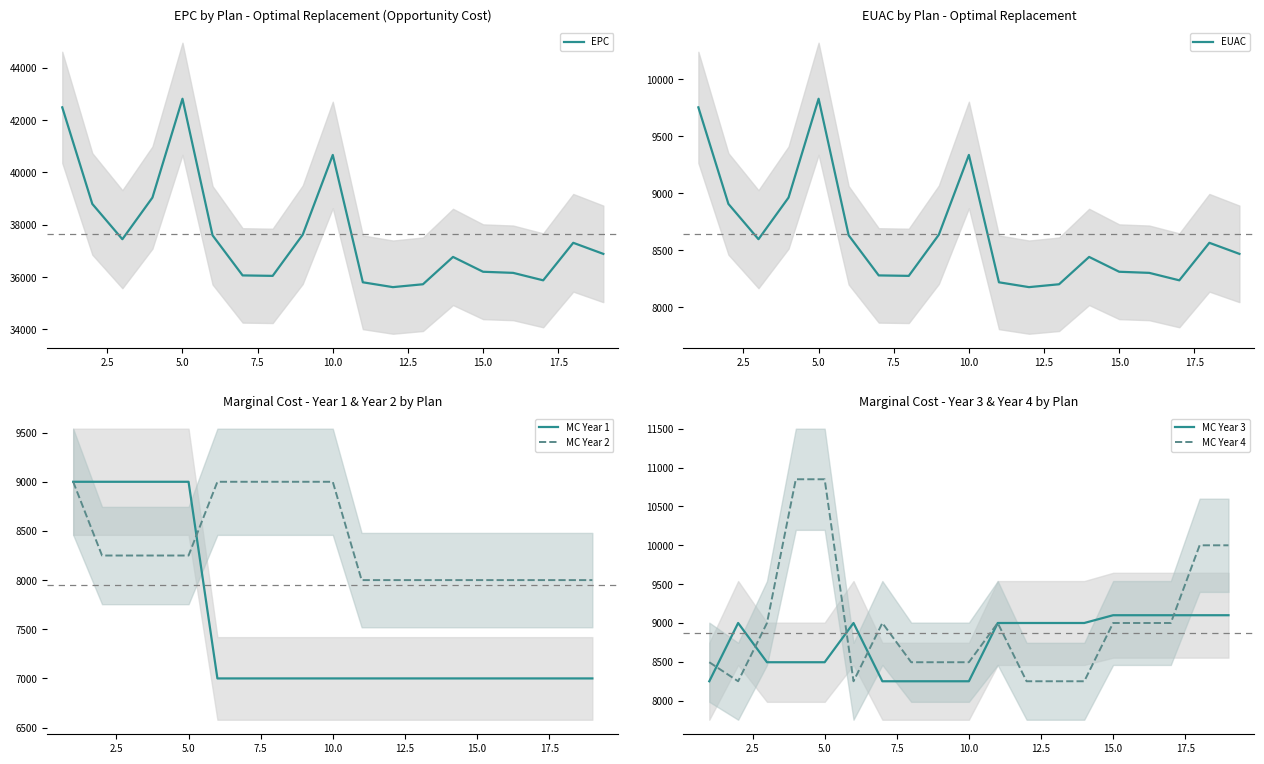

The value of MC Year 2 at 5.0 is 14493. True or false?

False